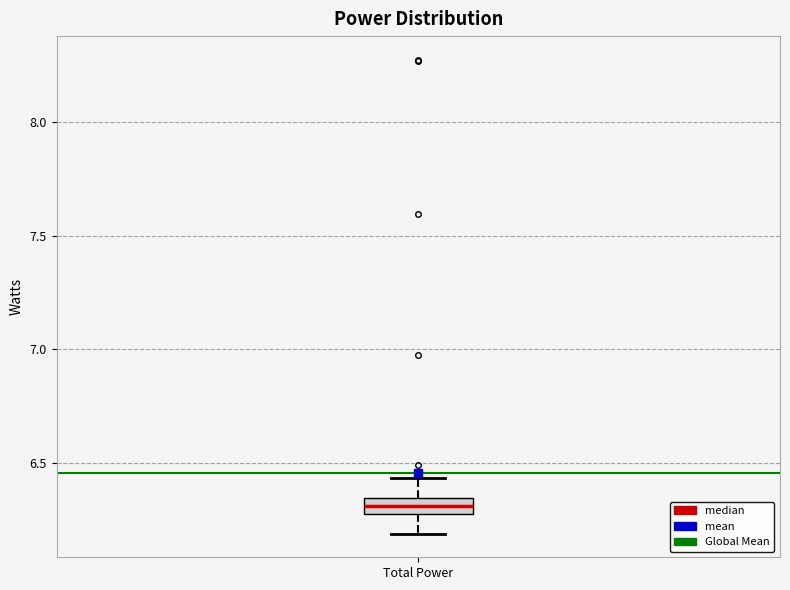

Where does the upper whisker of the box for Total Power end on the y-axis? The values are not printed on the chart, so give them approximately, as read against the axis.

6.45